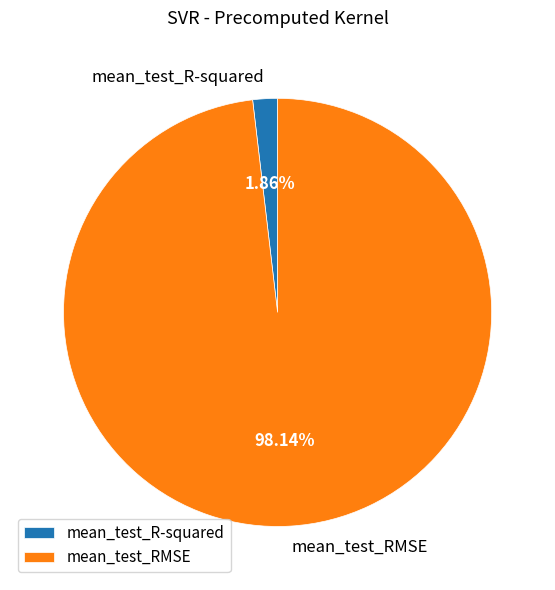

Is the sum of mean_test_R-squared and mean_test_RMSE greater than half?

Yes